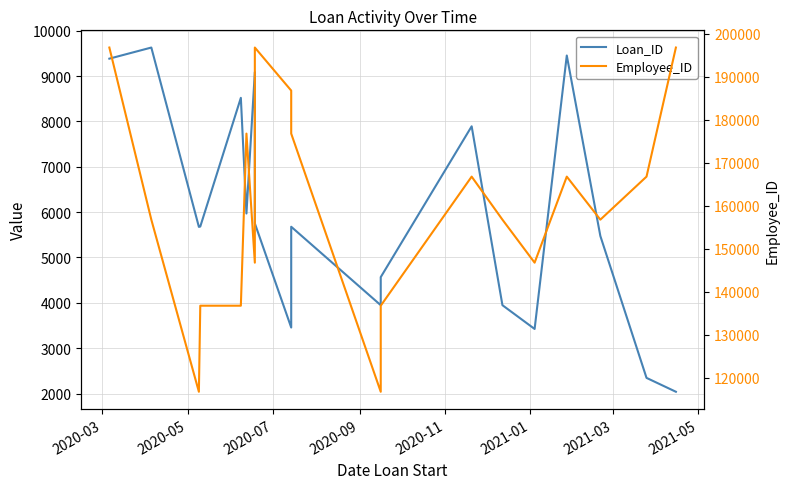

True or false: Employee_ID and Loan_ID intersect in this chart.

False